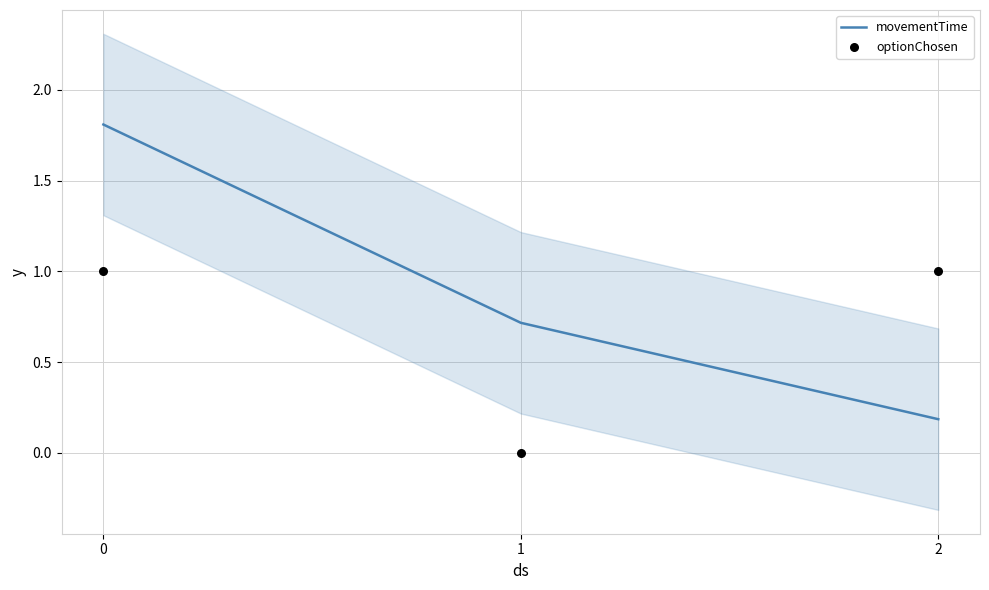

Which series reaches the maximum Y coordinate?

movementTime